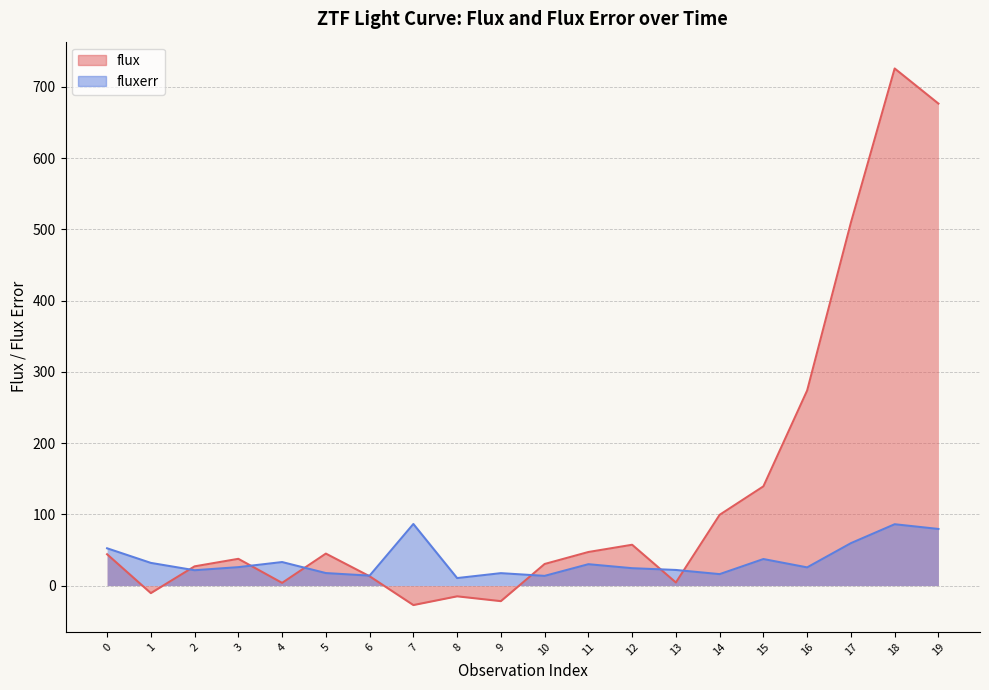

In flux, how many points are lower than both neighbors (excluding endpoints)?

5